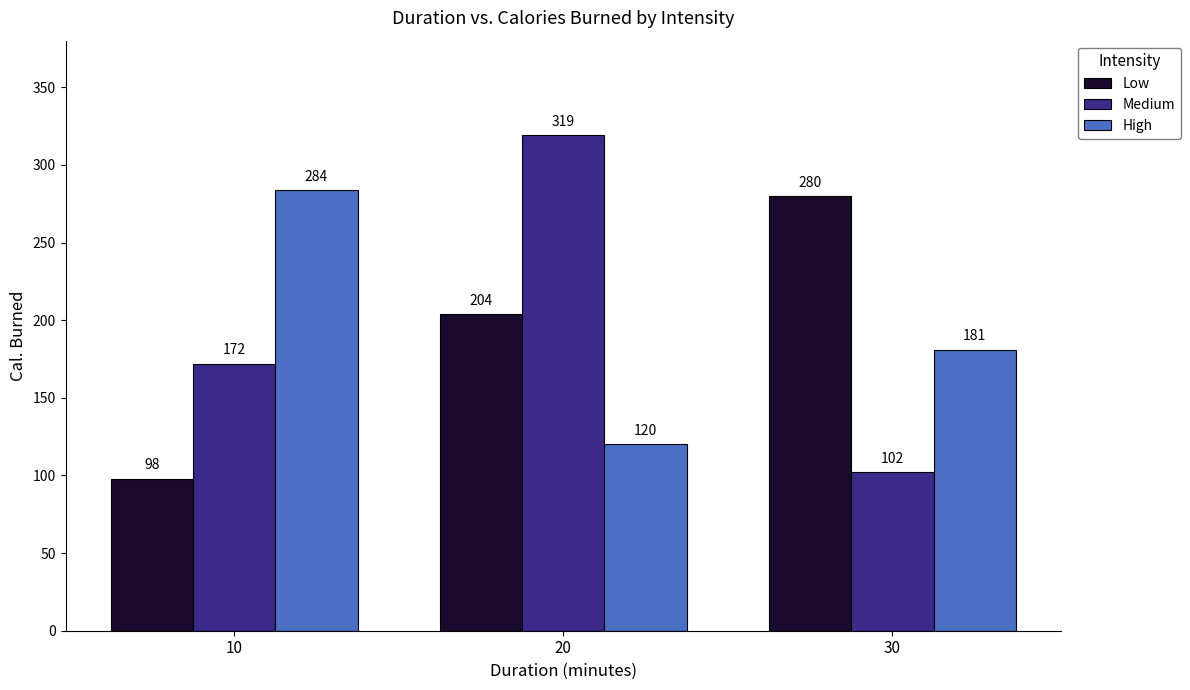

What is the total value across all series at 10?

554